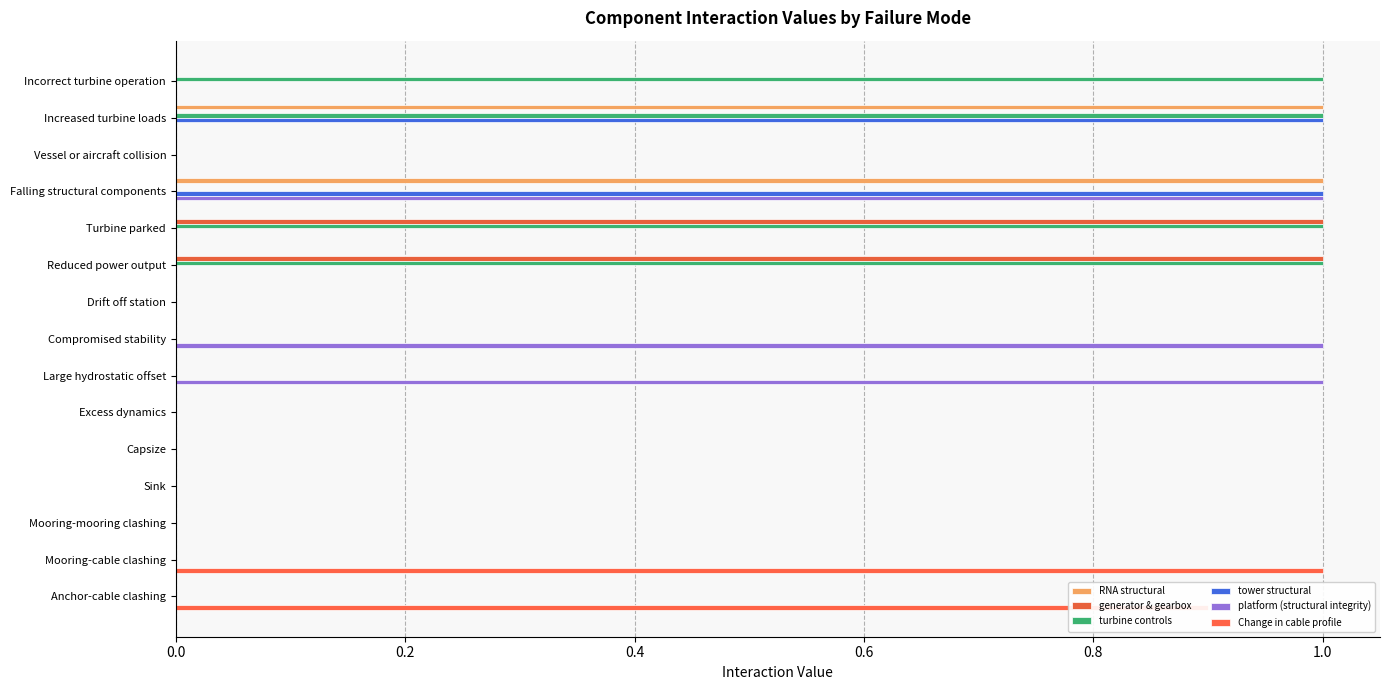

How many categories are shown in the chart?

15